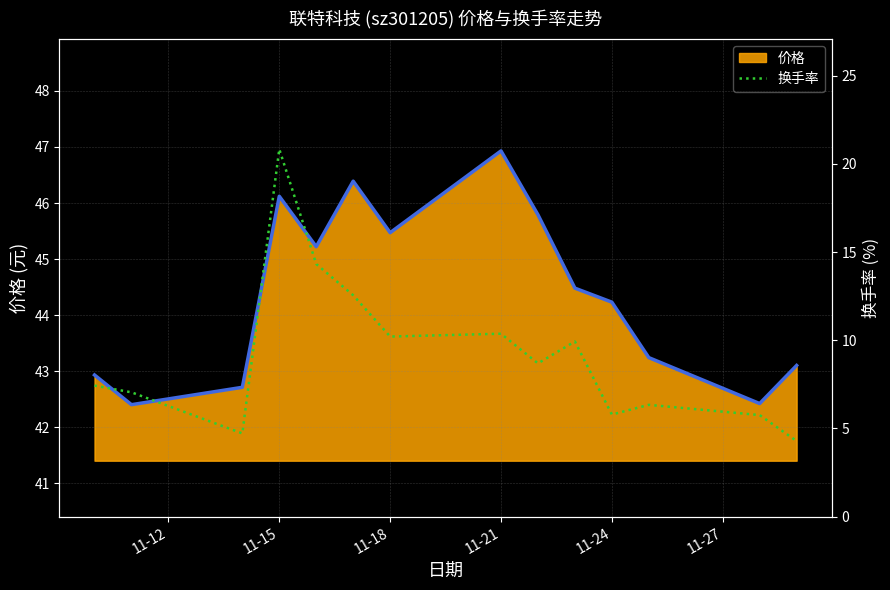

What is the maximum value for 价格?

46.9